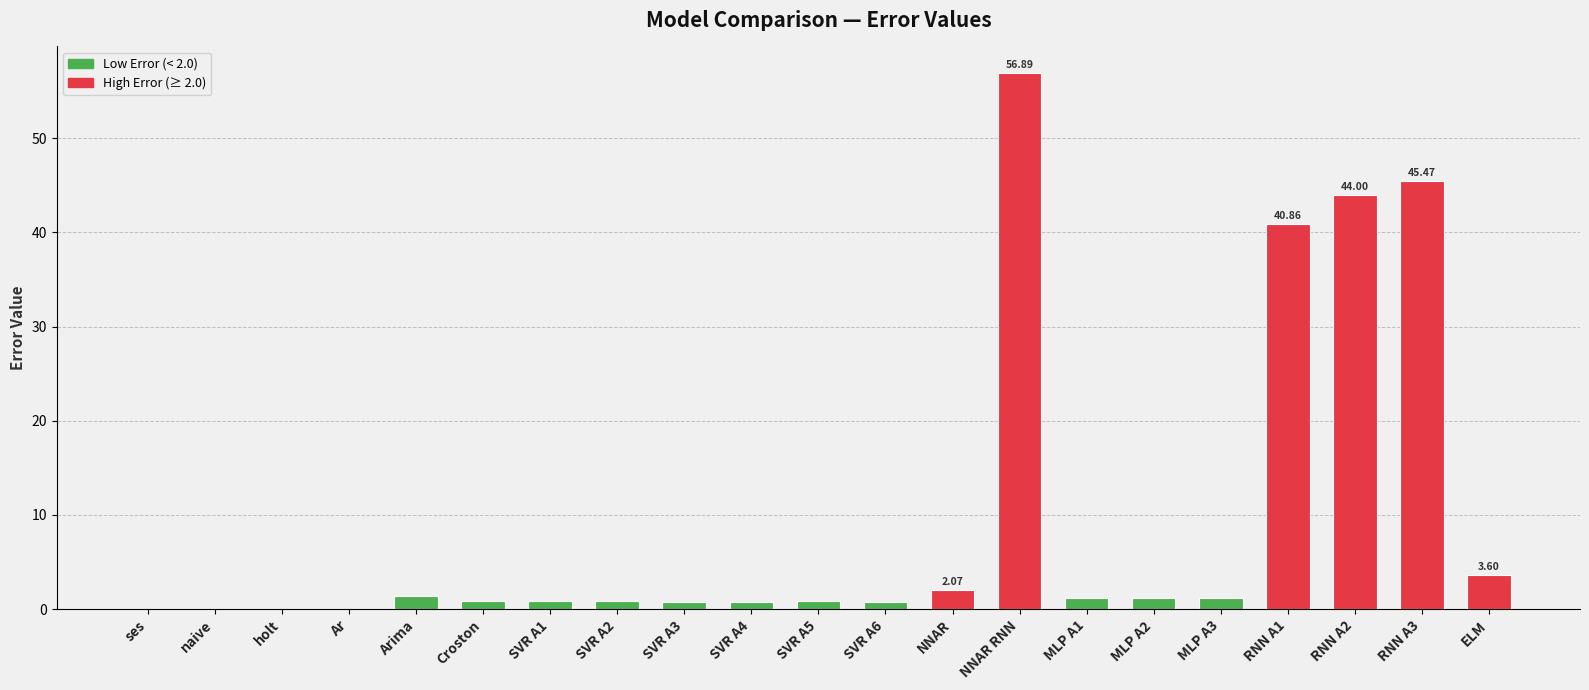

Which has a higher value, SVR A5 or RNN A3?

RNN A3